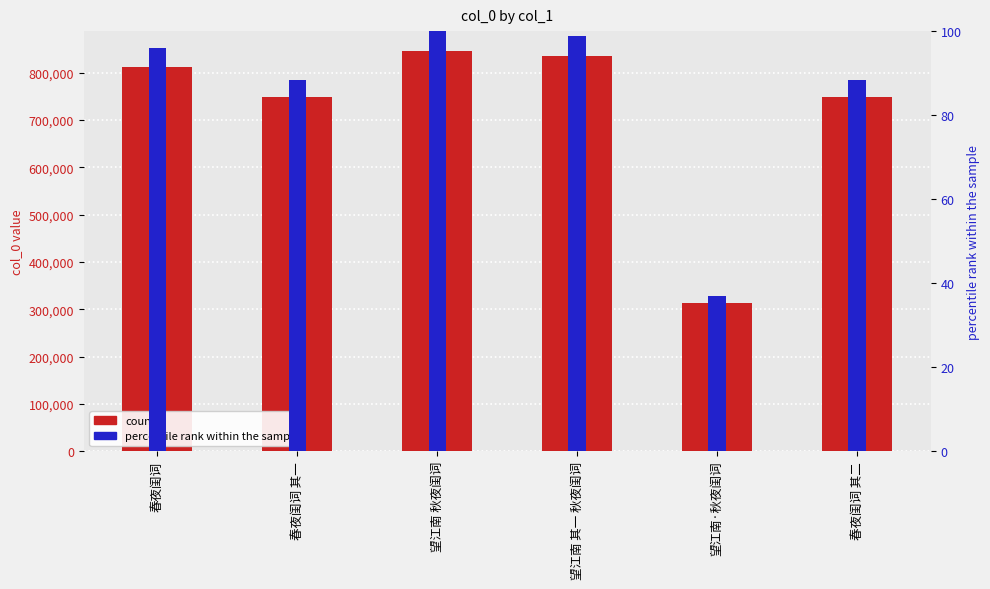

What is the difference between the highest and lowest values at 春夜闺词 其二?

747407.6